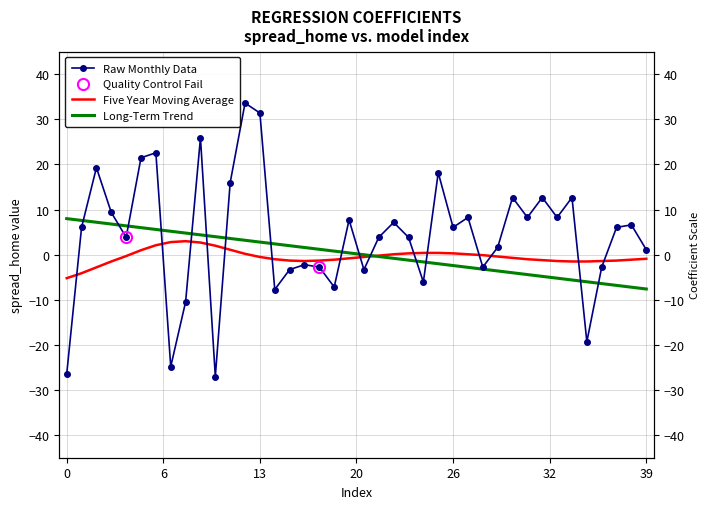

Between 39 and 12, which series saw the biggest shift?

Raw Monthly Data